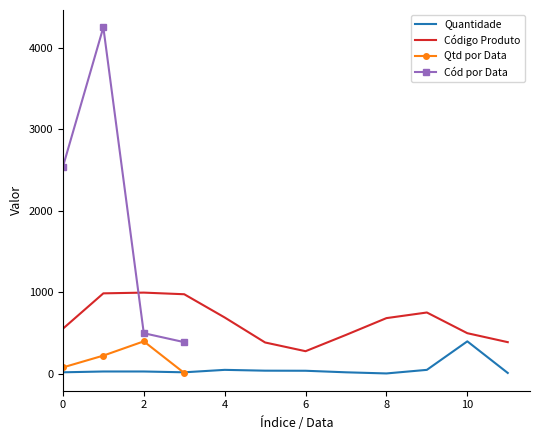

True or false: Código Produto and Quantidade cross at least once.

False